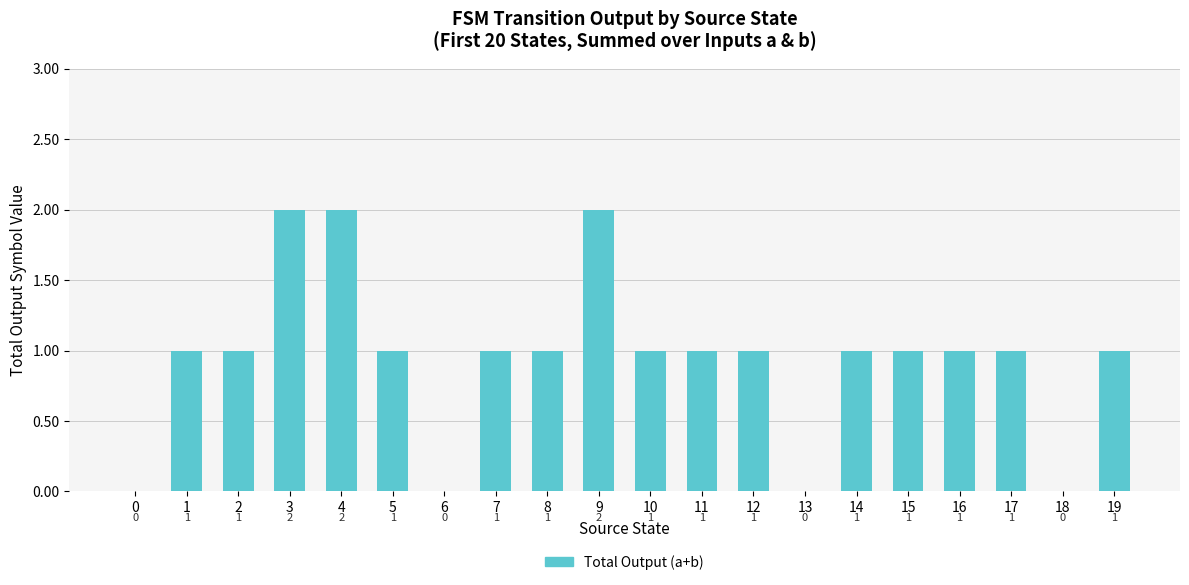

Count the values in the range 1 to 2.

16